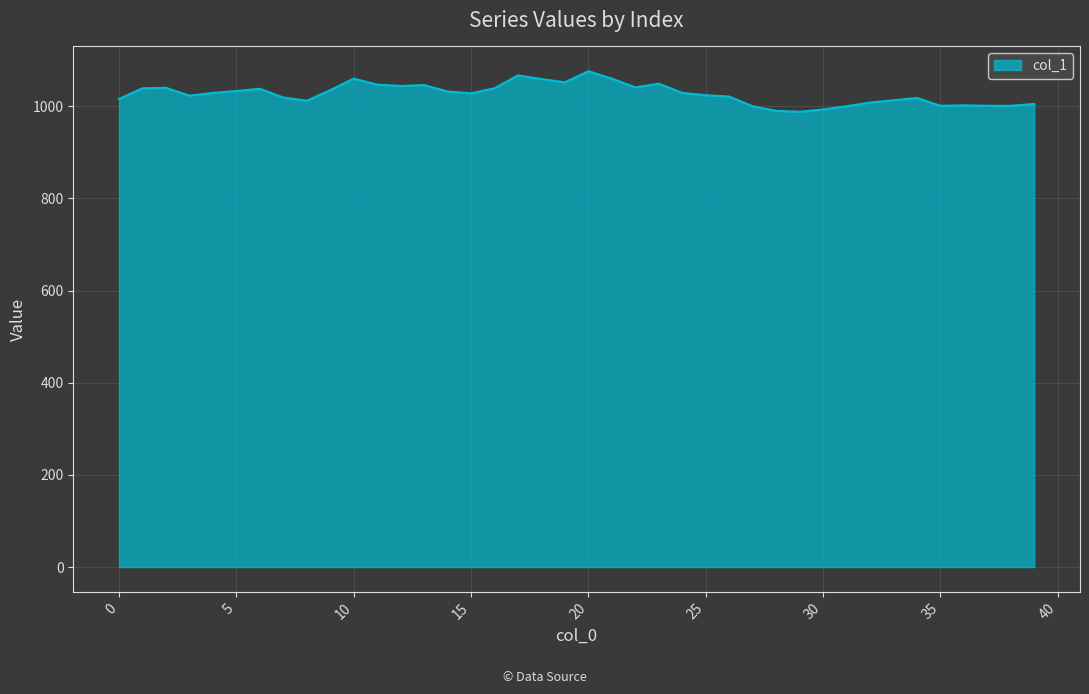

What is the difference between the maximum and minimum values?

88